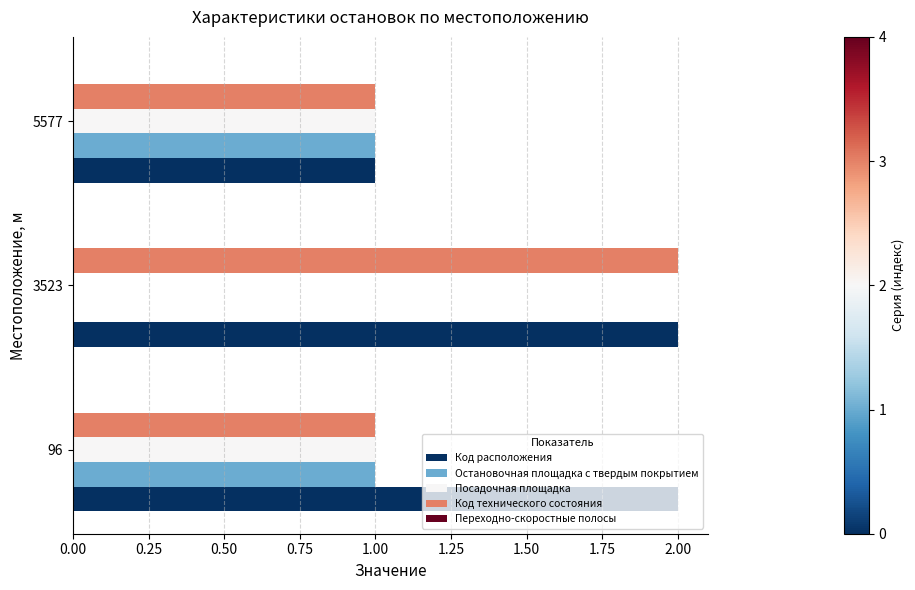

What is the sum of all Код технического состояния values?

4